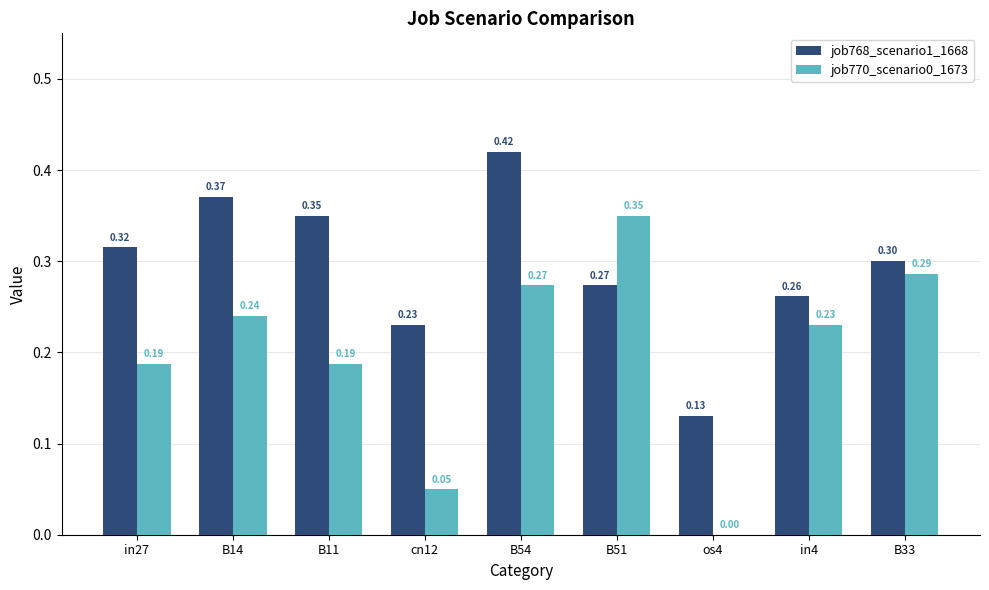

Which series changed the most between in27 and B11?

job768_scenario1_1668